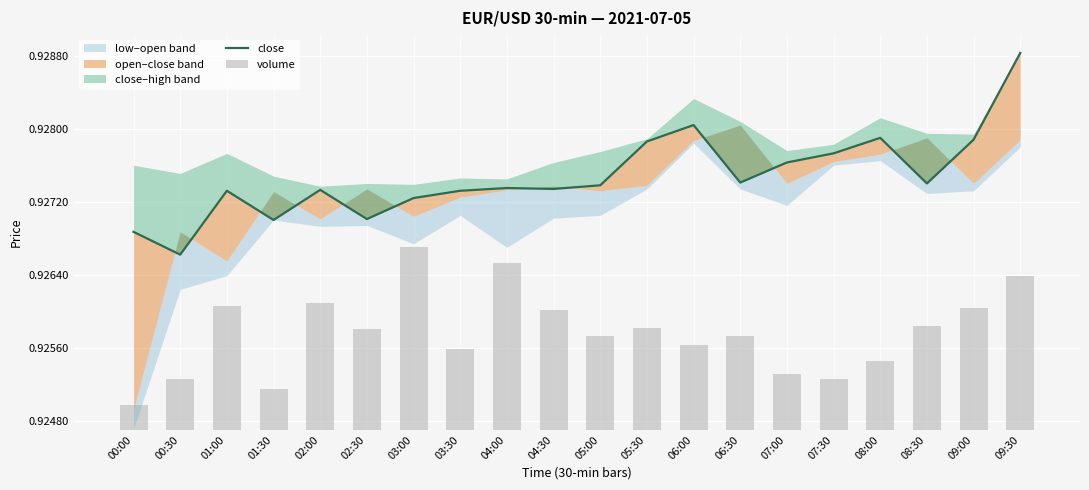

Where is volume nearest to the value 0?

00:00